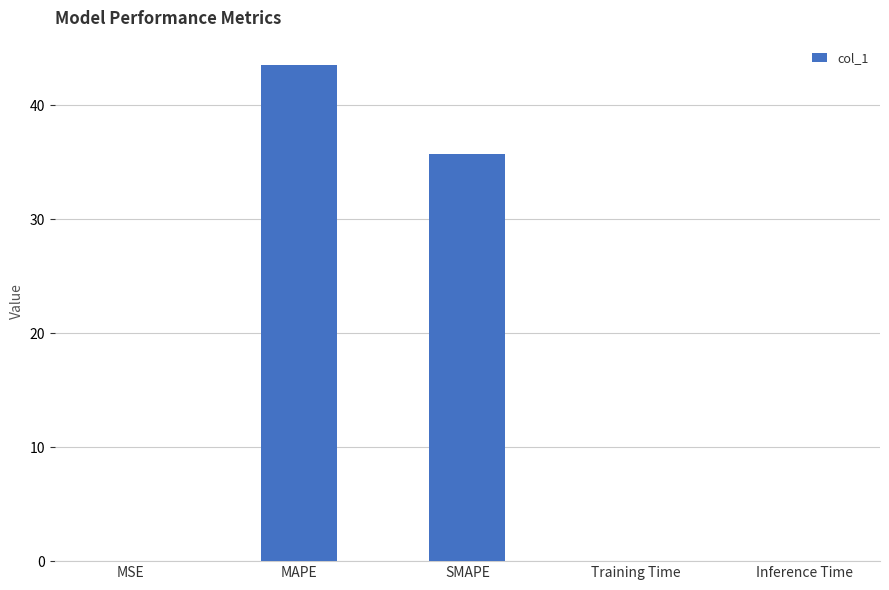

Are the bars horizontal?

No